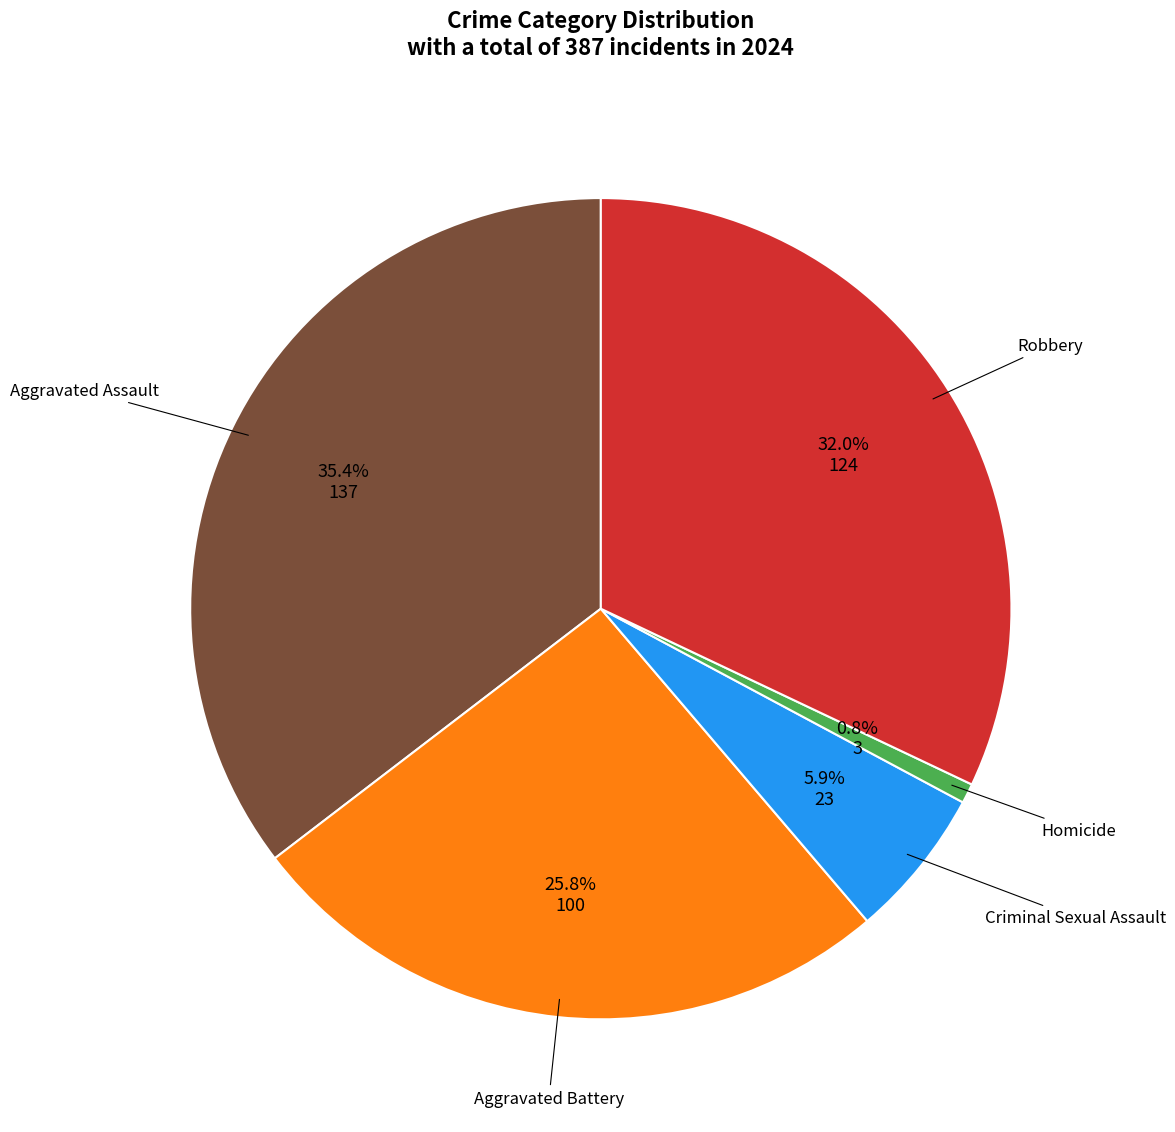

Is there any slice that represents more than half of the pie?

No